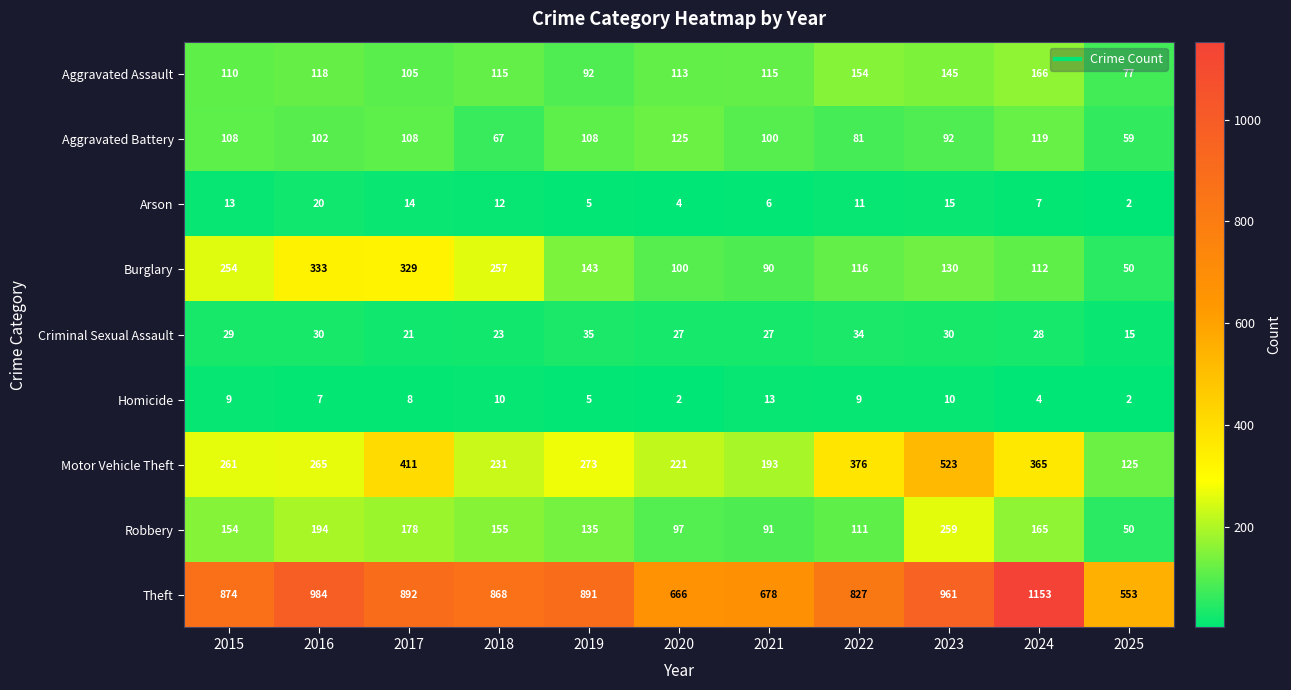

What is the minimum value shown in the chart?

2